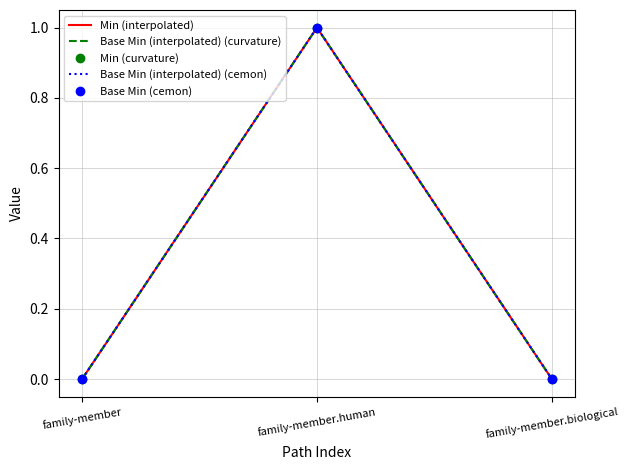

Which series has the largest total across all categories?

Min (interpolated)